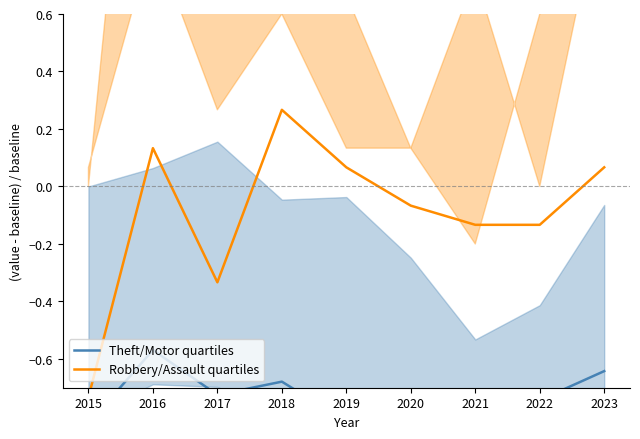

What is the total value across all series at 2015?

-1.6